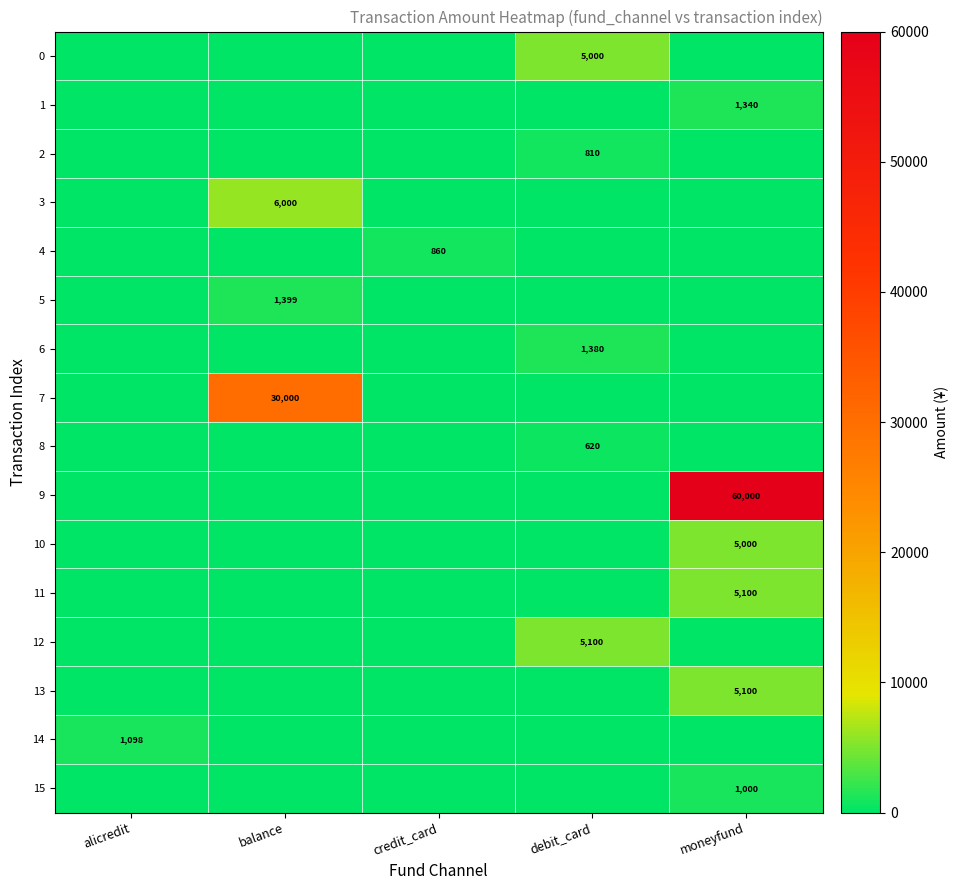

Between alicredit and credit_card, which series saw the biggest shift?

14